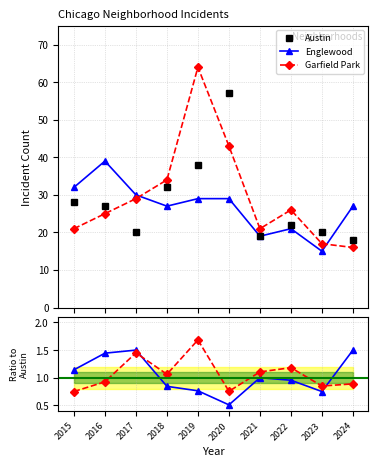

Reading left to right, what are all the values shown in this chart?

Austin: 2015=28.0	2016=27.0	2017=20.0	2018=32.0	2019=38.0	2020=57.0	2021=19.0	2022=22.0	2023=20.0	2024=18.0
Englewood: 2015=1.1	2016=1.4	2017=1.5	2018=0.8	2019=0.8	2020=0.5	2021=1.0	2022=1.0	2023=0.8	2024=1.5
Garfield Park: 2015=0.8	2016=0.9	2017=1.4	2018=1.1	2019=1.7	2020=0.8	2021=1.1	2022=1.2	2023=0.8	2024=0.9